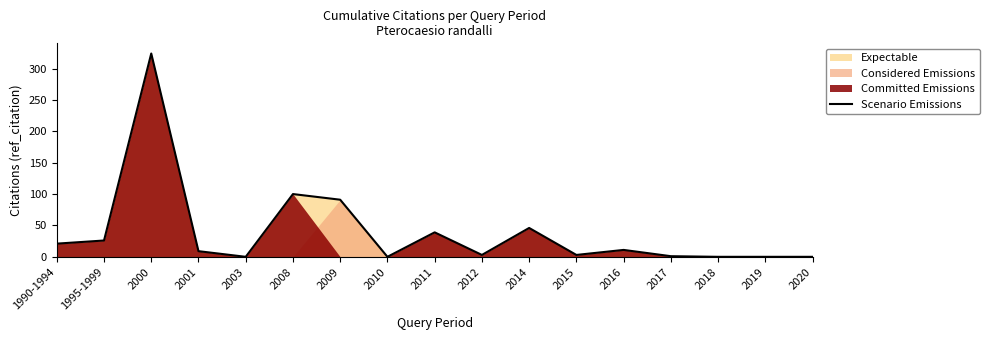

Where is the first local maximum?

2000